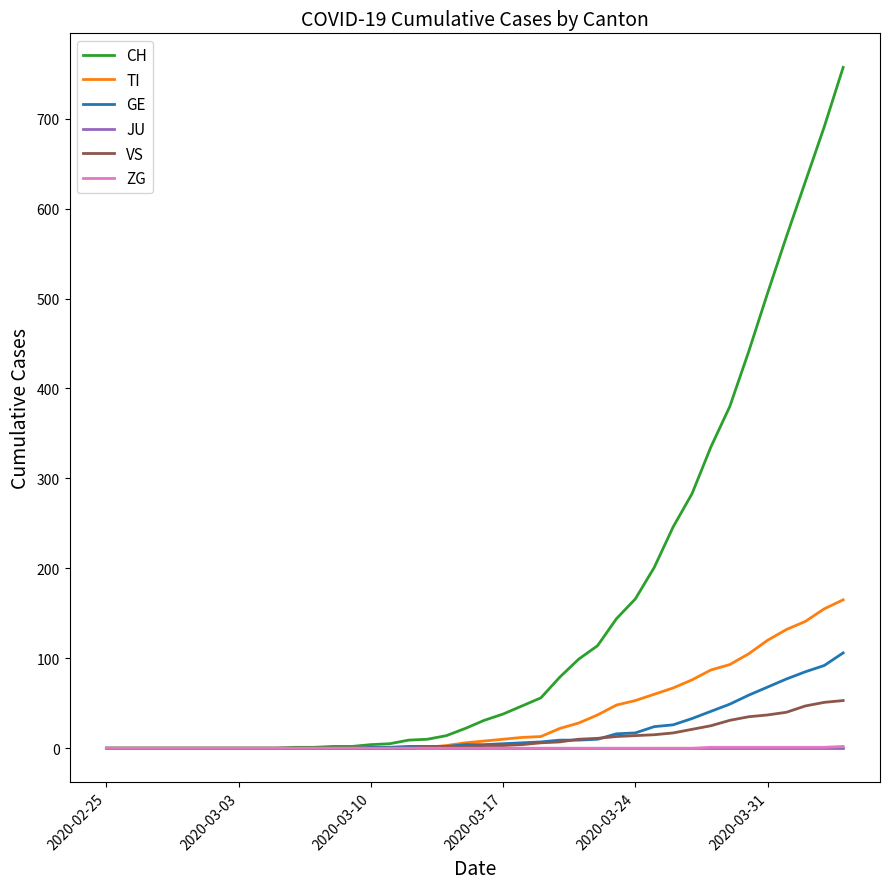

Which series has the largest total across all categories?

CH